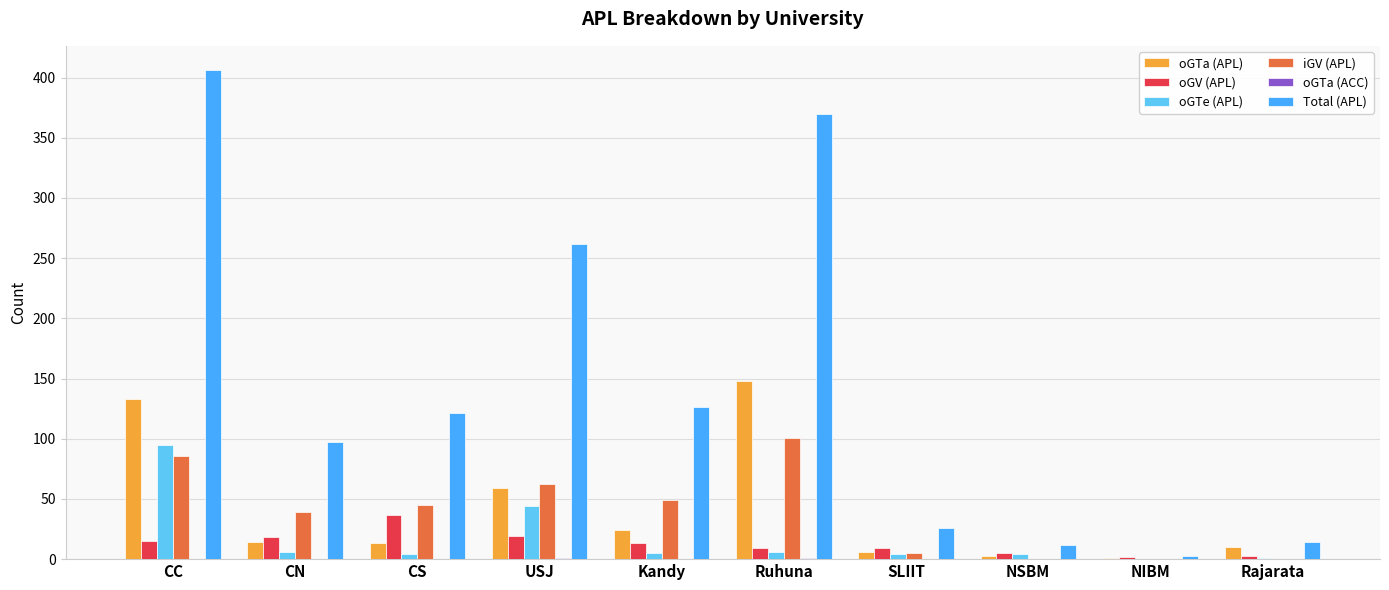

Where does the Total (APL) series first go above 121?

CC